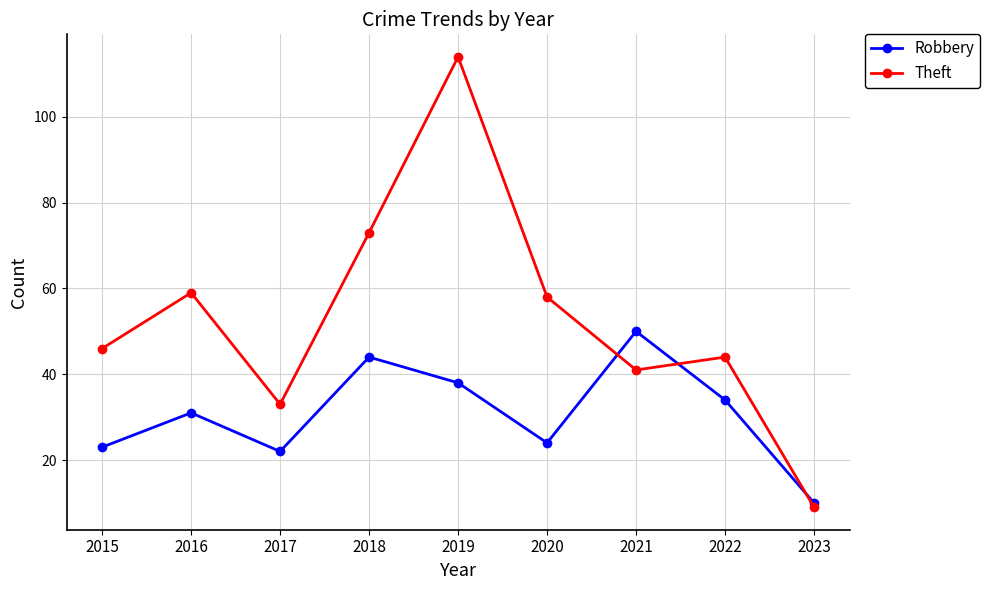

At which label does Theft reach its peak?

2019